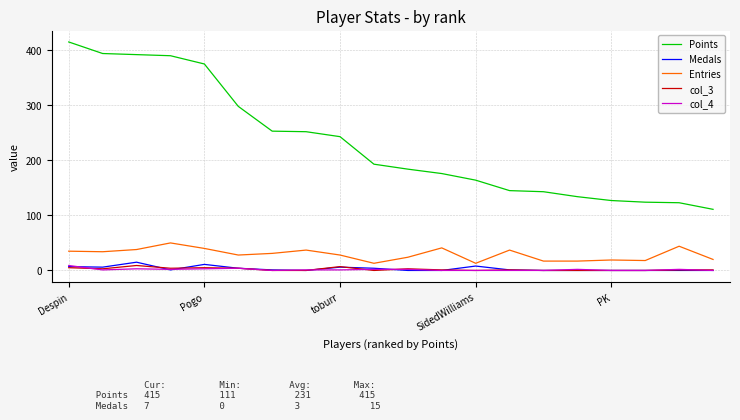

Which series has the largest range (max minus min)?

Points